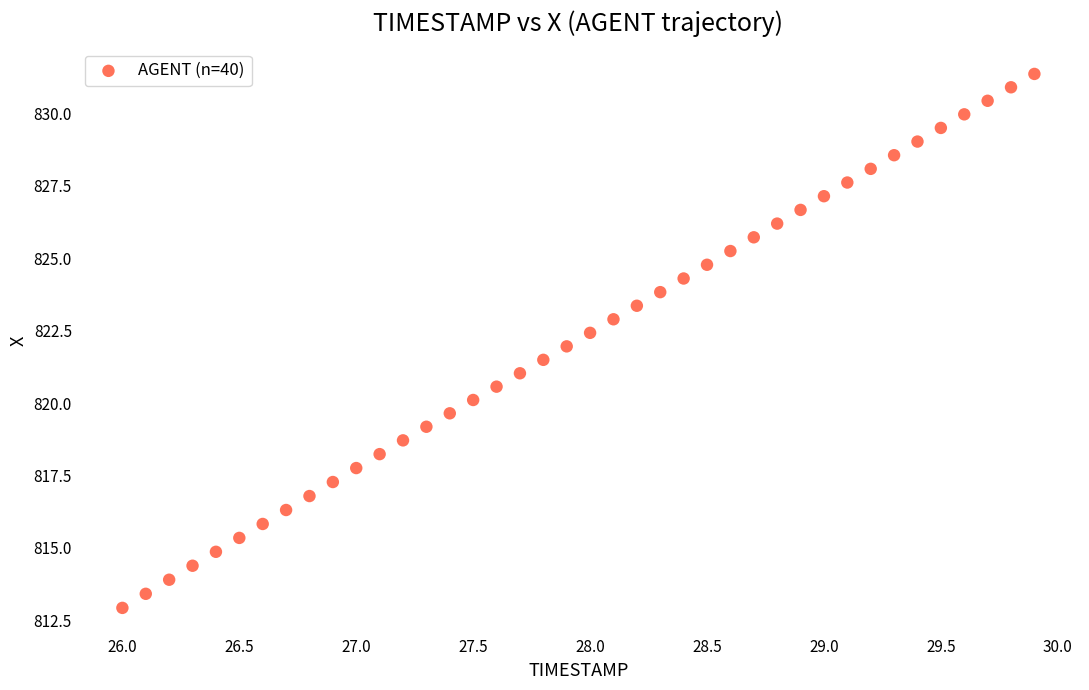

What is the range of X values (max minus min)?

3.9